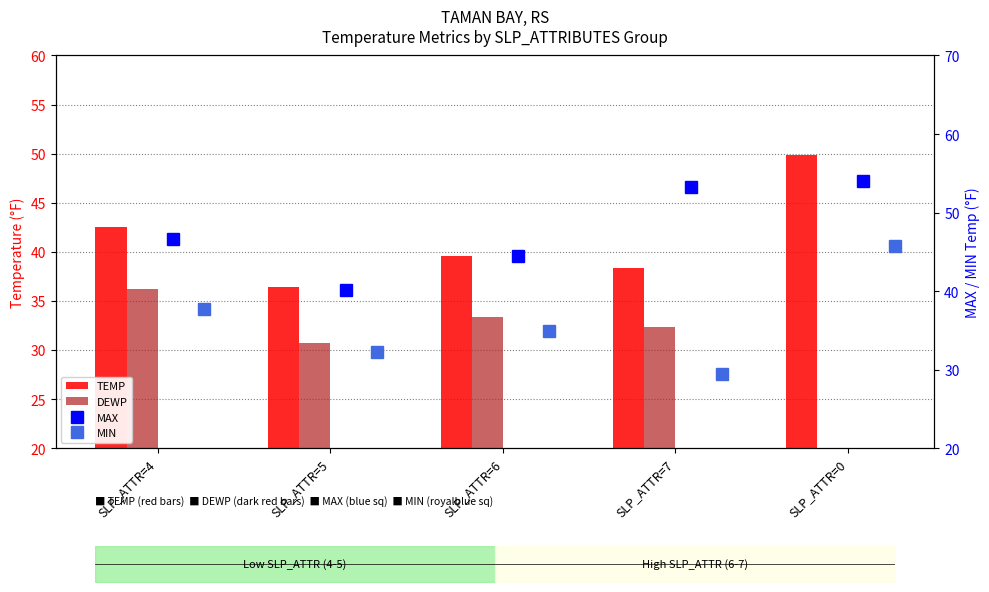

Rank the series by their maximum value, from highest to lowest.

MAX, TEMP, MIN, DEWP